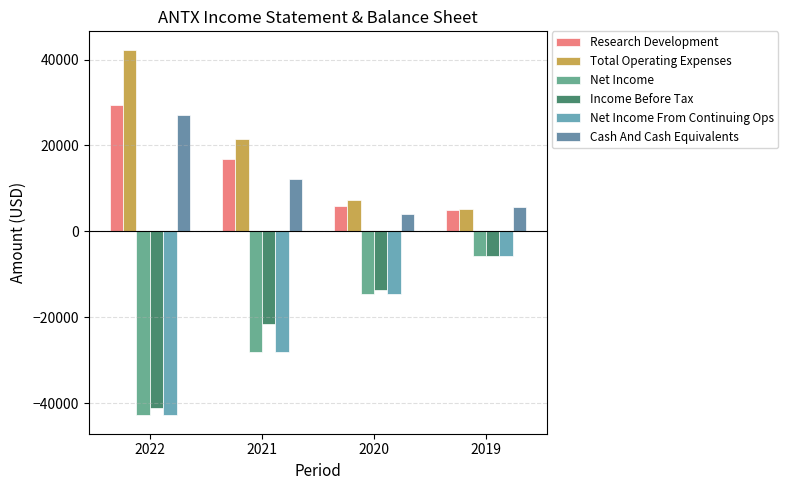

Is it true that Net Income equals -7741 at 2019?

False